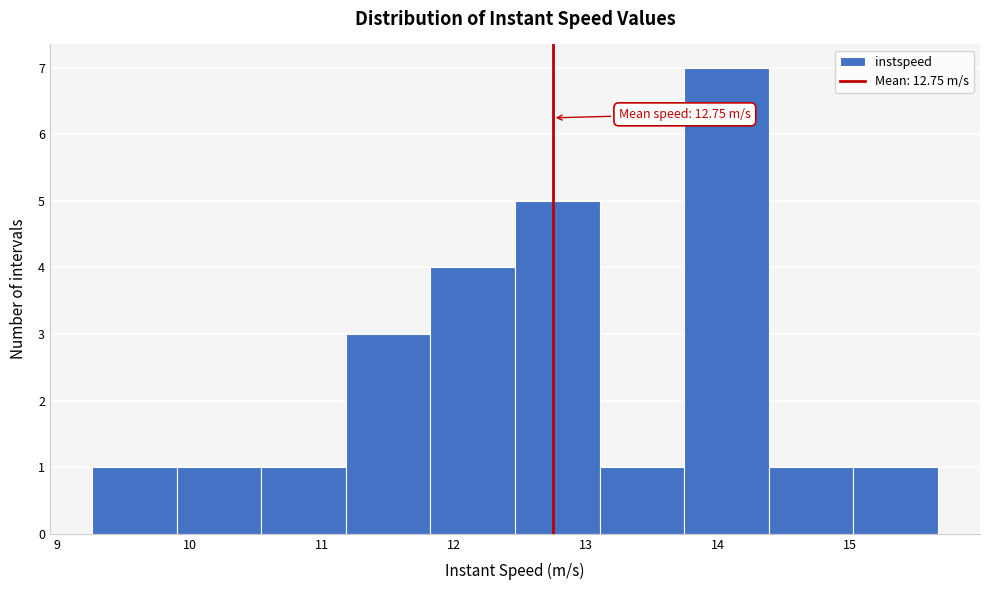

Over which range of the x-axis is the bar tallest?

13.7 to 14.4